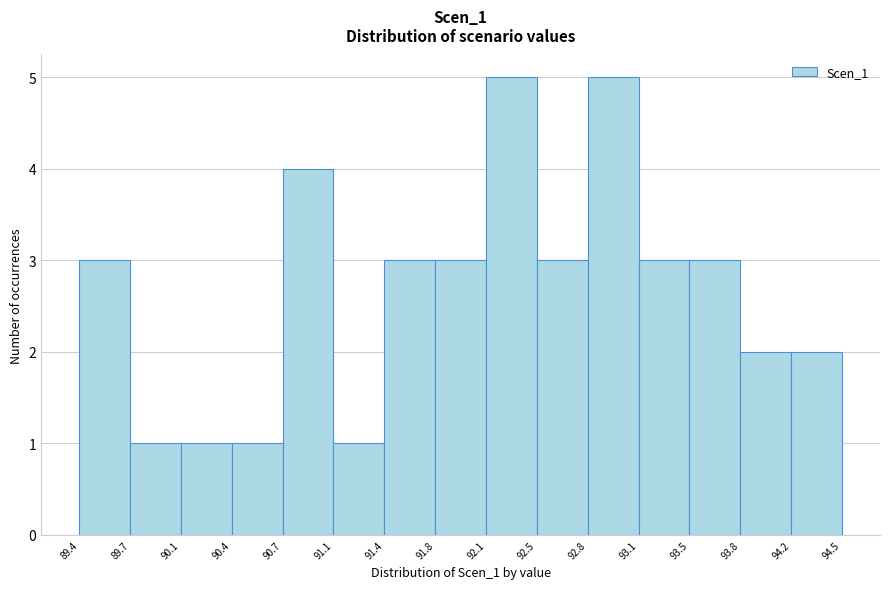

Reading left to right, transcribe this chart: for each bar, give the range it covers on the x-axis and its height. The values are not printed on the chart, so give them approximately, as read against the axis.

89.4 to 89.7: 3
89.7 to 90.1: 1
90.1 to 90.4: 1
90.4 to 90.7: 1
90.7 to 91.1: 4
91.1 to 91.4: 1
91.4 to 91.8: 3
91.8 to 92.1: 3
92.1 to 92.5: 5
92.5 to 92.8: 3
92.8 to 93.1: 5
93.1 to 93.5: 3
93.5 to 93.8: 3
93.8 to 94.2: 2
94.2 to 94.5: 2